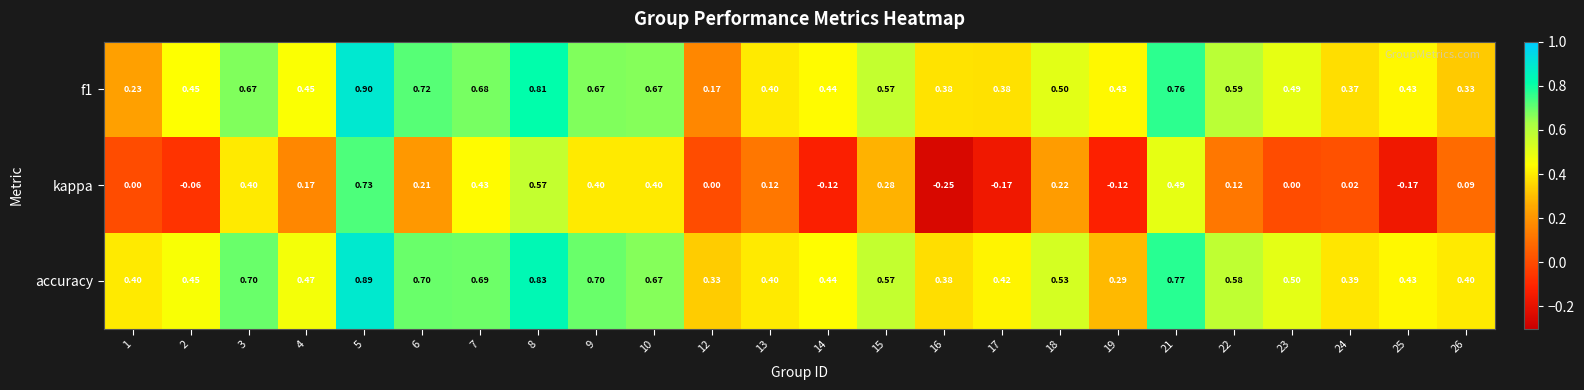

Is the value of kappa at 26 greater than the value of f1 at 16?

No